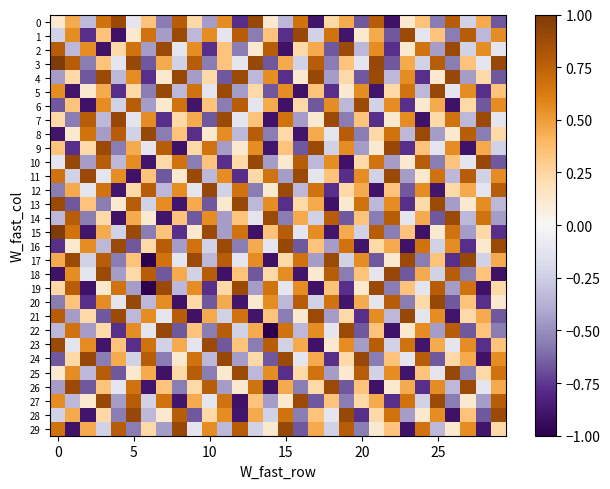

Reading right to left, list all the values displayed in this chart.

0: -0.7	0.5	-0.2	0.8	-0.6	0.3	0.1	-0.9	0.8	-0.7	0.5	0.2	-0.9	0.7	-0.3	0.1	0.9	-0.8	0.6	-0.5	0.2	0.8	-0.6	0.3	-0.1	0.9	0.7	-0.3	0.5	0.1
1: 0.6	-0.3	0.8	-0.6	0.3	-0.1	0.9	-0.7	0.5	0.1	-0.9	0.7	-0.2	0.9	-0.8	0.3	-0.6	0.8	-0.1	0.6	-0.3	0.9	-0.5	0.7	0.1	-0.9	0.3	-0.8	0.6	-0.2
2: -0.1	0.6	-0.2	0.9	-0.5	0.7	0.1	-0.8	0.6	-0.3	0.9	-0.7	0.5	0.2	-0.9	0.8	0.1	-0.6	0.3	-0.8	0.6	-0.1	0.9	-0.5	0.7	0.2	-0.9	0.6	-0.3	0.8
3: 0.9	-0.1	0.3	-0.6	0.8	-0.2	0.5	-0.7	0.9	-0.1	0.3	-0.6	0.8	-0.2	0.5	-0.7	0.9	-0.1	0.3	-0.6	0.8	-0.2	0.5	-0.7	0.9	-0.1	0.3	-0.6	0.8	1.0
4: -0.7	0.2	-0.5	0.9	0.1	-0.8	0.6	-0.3	0.9	-0.7	0.2	-0.5	0.9	0.1	-0.8	0.6	-0.3	0.9	-0.7	0.2	-0.5	0.9	0.1	-0.8	0.6	-0.3	0.9	-0.7	0.2	-0.5
5: 0.3	-0.8	0.6	-0.1	0.9	-0.3	0.7	0.2	-0.9	0.6	0.1	-0.8	0.3	-0.9	0.6	-0.7	0.2	-0.5	0.9	-0.1	0.7	-0.3	0.9	-0.6	0.2	-0.8	0.5	0.1	-0.9	0.6
6: 0.6	-0.7	0.2	-0.9	0.5	0.1	-0.8	0.6	-0.2	0.9	-0.3	0.6	-0.7	0.2	-0.9	0.5	-0.1	0.8	-0.6	0.3	-0.9	0.7	0.1	-0.5	0.8	-0.2	0.6	-0.9	0.3	-0.7
7: -0.1	0.9	-0.3	0.7	0.2	-0.9	0.6	0.1	-0.8	0.3	-0.6	0.9	0.1	-0.5	0.7	-0.9	0.3	-0.1	0.9	-0.7	0.5	0.2	-0.8	0.6	-0.1	0.9	-0.3	0.8	-0.6	0.2
8: 0.2	-0.6	0.8	0.1	-0.5	0.9	-0.3	0.7	0.2	-0.6	0.8	-0.1	0.5	-0.9	0.2	-0.6	0.8	-0.3	0.6	0.1	-0.8	0.3	-0.6	0.9	-0.2	0.8	-0.5	0.7	0.1	-0.9
9: -0.2	0.5	-0.9	0.6	-0.1	0.3	-0.8	0.9	0.1	-0.5	0.6	-0.2	0.9	-0.7	0.3	-0.9	0.6	0.1	-0.5	0.7	0.2	-0.9	0.8	-0.1	0.5	-0.6	0.9	0.2	-0.8	0.3
10: -0.7	0.9	-0.1	0.3	-0.6	0.8	0.1	-0.5	0.7	0.2	-0.9	0.6	-0.3	0.8	0.1	-0.5	0.9	0.2	-0.8	0.3	-0.6	0.7	0.2	-0.9	0.6	-0.3	0.8	-0.5	0.9	-0.1
11: 0.6	-0.2	0.8	-0.3	0.7	0.1	-0.5	0.9	-0.2	0.6	-0.8	0.3	-0.1	0.9	-0.5	0.7	0.2	-0.8	0.6	-0.3	0.9	0.1	-0.7	0.3	-0.9	0.6	-0.1	0.9	-0.2	0.7
12: 0.8	-0.1	0.5	0.2	-0.9	0.6	-0.7	0.3	-0.9	0.5	0.2	-0.8	0.7	-0.3	0.9	0.1	-0.6	0.7	-0.2	0.9	-0.1	0.6	-0.3	0.8	0.2	-0.9	0.7	-0.1	0.5	-0.6
13: -0.3	0.6	0.1	-0.5	0.9	0.2	-0.8	0.6	-0.3	0.7	0.1	-0.9	0.5	0.2	-0.8	0.6	-0.3	0.9	0.1	-0.7	0.5	-0.9	0.6	-0.2	0.8	0.1	-0.6	0.3	-0.7	0.9
14: -0.5	0.7	-0.3	0.9	-0.7	0.5	-0.1	0.8	-0.6	0.3	-0.7	0.8	-0.2	0.5	-0.6	0.9	-0.1	0.3	-0.5	0.6	-0.7	0.3	-0.9	0.1	0.5	-0.9	0.2	-0.6	0.8	-0.3
15: -0.8	0.2	-0.5	0.7	0.1	-0.9	0.3	-0.6	0.8	-0.2	0.5	-0.9	0.6	-0.1	0.8	0.3	-0.9	0.7	-0.5	0.9	0.1	-0.8	0.3	-0.6	0.9	-0.2	0.5	-0.9	0.7	1.0
16: 0.9	0.1	-0.8	0.6	-0.2	0.7	-0.9	0.5	0.2	-0.9	0.7	-0.5	0.3	-0.7	0.9	-0.1	0.5	-0.6	0.9	-0.2	0.7	-0.5	0.8	0.2	-0.7	0.9	-0.3	0.6	0.1	-0.8
17: 0.5	-0.2	0.9	-0.8	0.3	-0.6	0.9	0.1	-0.7	0.6	-0.2	0.9	-0.5	0.7	0.2	-0.9	0.6	-0.1	0.8	-0.3	0.9	-0.1	0.7	-1.0	0.3	-0.6	0.8	-0.2	0.9	0.5
18: -0.9	0.3	-0.6	0.8	-0.2	0.5	-0.7	0.9	-0.1	0.3	-0.6	0.8	0.1	-0.9	0.6	0.2	-0.7	0.3	-0.9	0.8	-0.2	0.5	-0.7	0.8	0.2	-0.5	0.9	-0.1	0.6	-0.9
19: 0.2	-0.9	0.7	-0.5	0.8	-0.1	0.3	-0.6	0.9	0.1	-0.8	0.3	-0.9	0.6	-0.1	0.7	-0.5	0.9	0.2	-0.8	0.6	-0.3	0.9	-1.0	-0.5	0.7	0.1	-0.9	0.8	0.2
20: 0.1	-0.8	0.3	-0.7	0.9	0.2	-0.6	0.8	-0.1	0.5	-0.9	0.7	-0.2	0.8	-0.3	0.6	0.1	-0.9	0.5	-0.7	0.2	-0.9	0.6	-0.3	0.9	-0.1	0.6	-0.8	0.3	-0.6
21: -0.7	0.5	0.2	-0.9	0.6	-0.1	0.9	-0.3	0.6	-0.8	0.2	-0.5	0.9	0.1	-0.6	0.3	-0.9	0.7	-0.2	0.5	-0.9	0.8	-0.1	0.6	-0.3	0.9	-0.7	0.2	-0.5	0.8
22: -0.6	0.3	-0.7	0.8	-0.5	0.6	0.1	-0.9	0.3	-0.7	0.9	-0.1	0.6	-0.3	0.7	-1.0	0.5	-0.2	0.8	-0.6	0.3	-0.7	0.9	-0.1	0.6	-0.8	0.2	-0.5	0.7	-0.3
23: 0.3	-0.8	0.6	-0.1	0.5	-0.9	0.7	-0.2	0.8	-0.5	0.6	0.1	-0.9	0.5	-0.2	0.8	-0.6	0.3	-0.7	0.9	-0.1	0.5	-0.2	0.7	-0.8	0.3	-0.9	0.6	-0.1	0.9
24: 0.6	-0.9	0.5	0.2	-0.7	0.8	-0.1	0.3	-0.6	0.9	0.2	-0.8	0.5	-0.1	0.9	-0.7	0.2	-0.5	0.9	-0.3	0.7	0.1	-0.6	0.8	-0.2	0.5	-0.6	0.9	0.2	-0.7
25: 0.7	0.2	-0.6	0.9	-0.1	0.3	-0.9	0.6	-0.2	0.8	0.1	-0.5	0.7	0.2	-0.8	0.6	-0.3	0.9	0.1	-0.6	0.8	0.2	-0.9	0.5	0.1	-0.7	0.8	-0.3	0.6	0.1
26: 0.5	-0.1	0.9	-0.3	0.6	-0.8	0.5	0.1	-0.9	0.3	-0.7	0.9	0.2	-0.6	0.5	-0.9	0.7	0.1	-0.5	0.8	0.2	-0.6	0.3	-0.9	0.7	-0.1	0.3	-0.7	0.9	-0.5
27: 0.8	-0.5	0.1	-0.6	0.9	-0.2	0.7	-0.8	0.5	0.2	-0.6	0.3	-0.7	0.9	0.1	-0.5	0.3	-0.9	0.7	-0.1	0.5	-0.9	0.7	-0.2	0.8	-0.5	0.9	0.1	-0.3	0.6
28: 0.9	-0.7	0.3	-0.9	0.6	0.1	-0.5	0.7	0.2	-0.8	0.9	-0.1	0.3	-0.6	0.7	-0.2	0.5	-0.9	0.6	0.2	-0.7	0.8	0.1	-0.3	0.9	-0.6	0.2	-0.9	0.5	-0.2
29: 0.2	-0.9	0.6	0.1	-0.3	0.7	-0.9	0.3	0.1	-0.6	0.8	-0.2	0.5	-0.7	0.9	0.1	-0.2	0.8	-0.3	0.6	-0.1	0.9	-0.5	0.2	-0.6	0.8	-0.2	0.5	-0.9	0.7